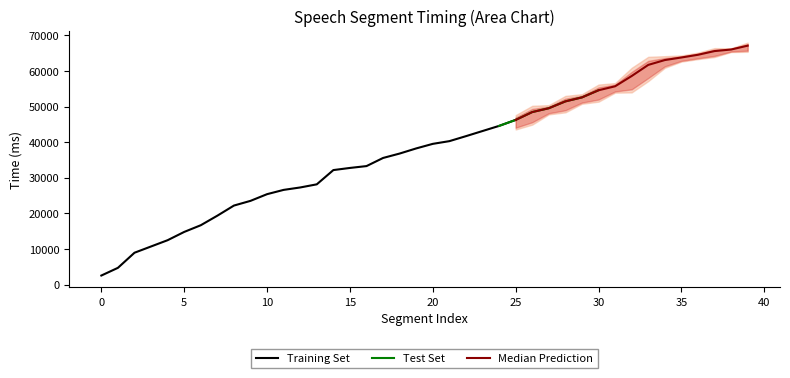

How many data points in end are less than 39520?

20